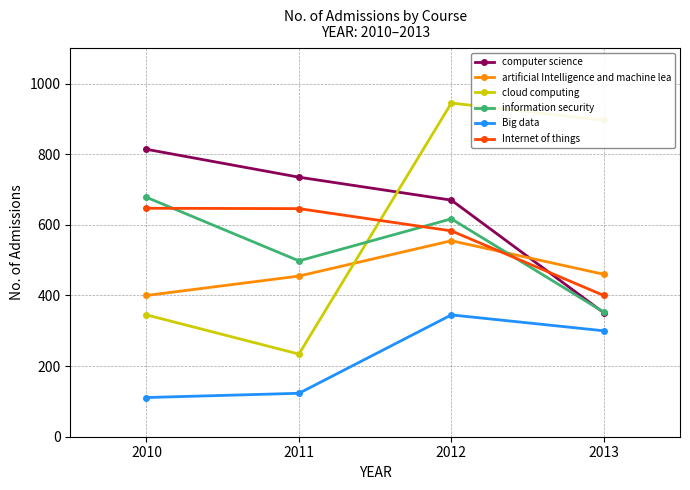

The computer science series shows 353 at 2011. True or false?

False